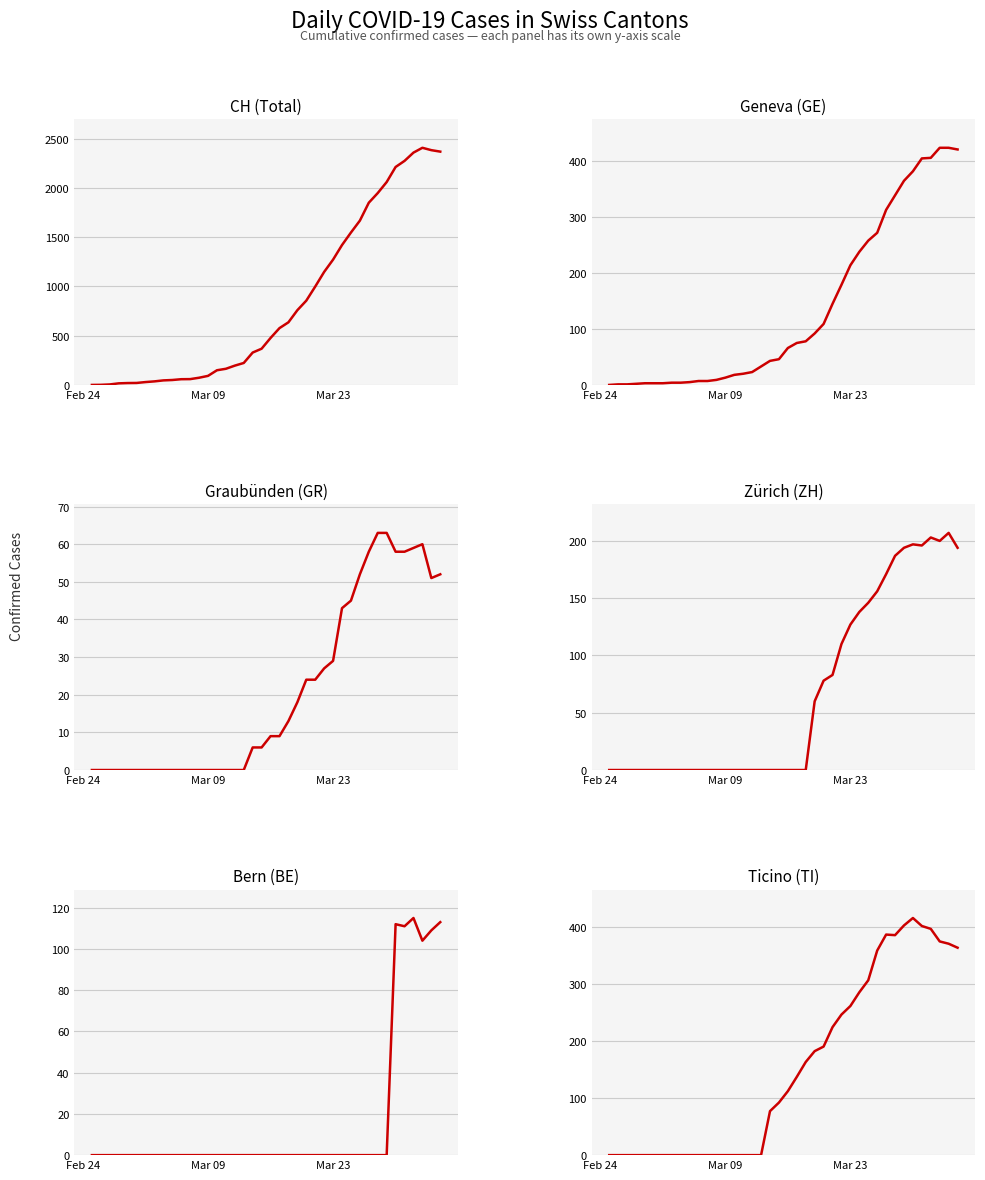

Which label corresponds to the smallest value in the chart?

Feb 24